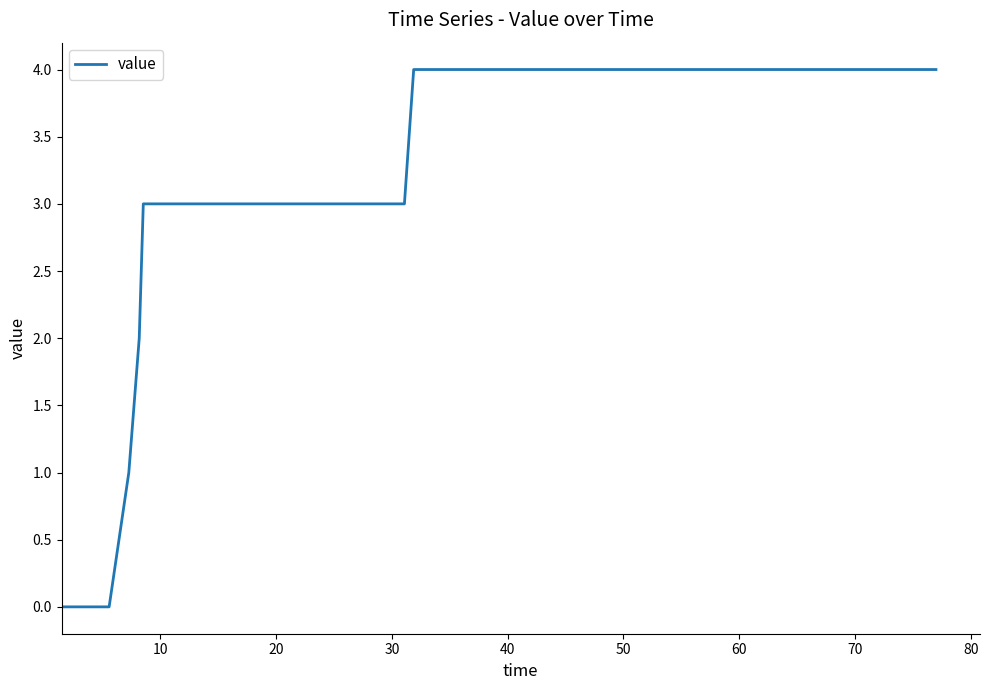

What is the difference between the maximum and minimum values?

4